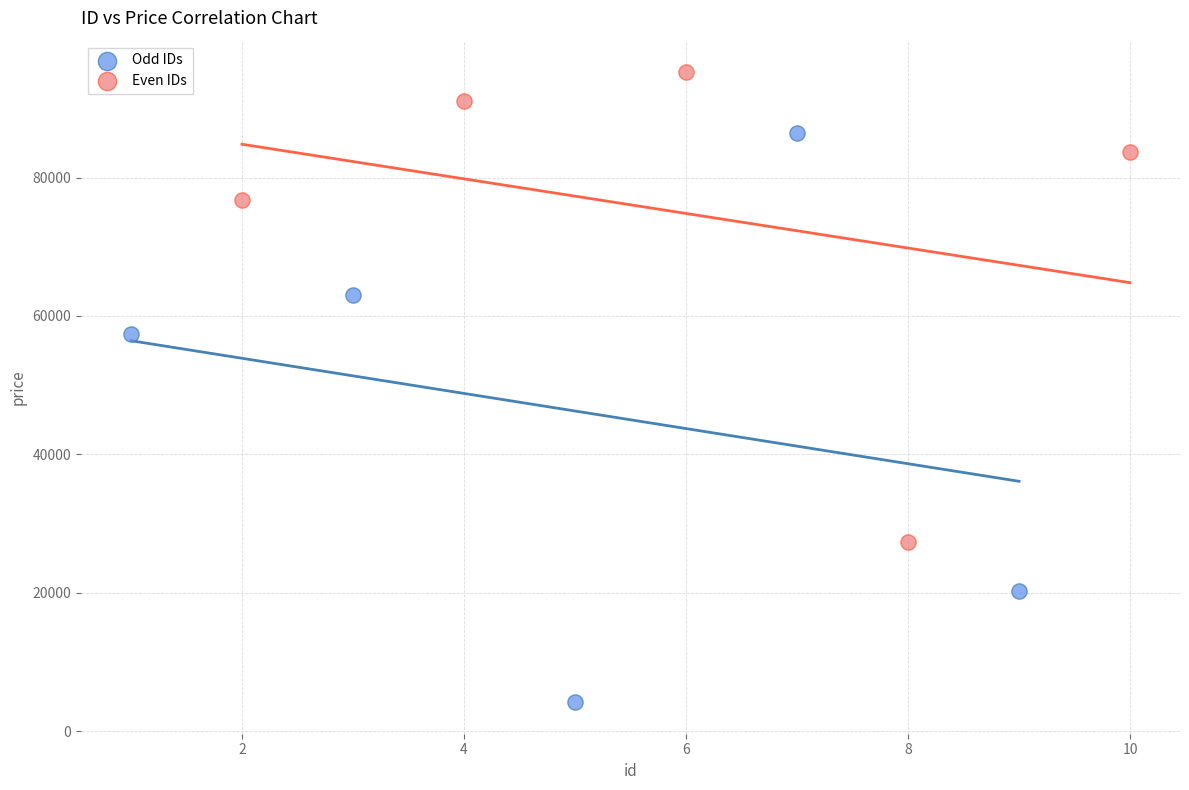

Which series has the widest spread of Y values?

Odd IDs